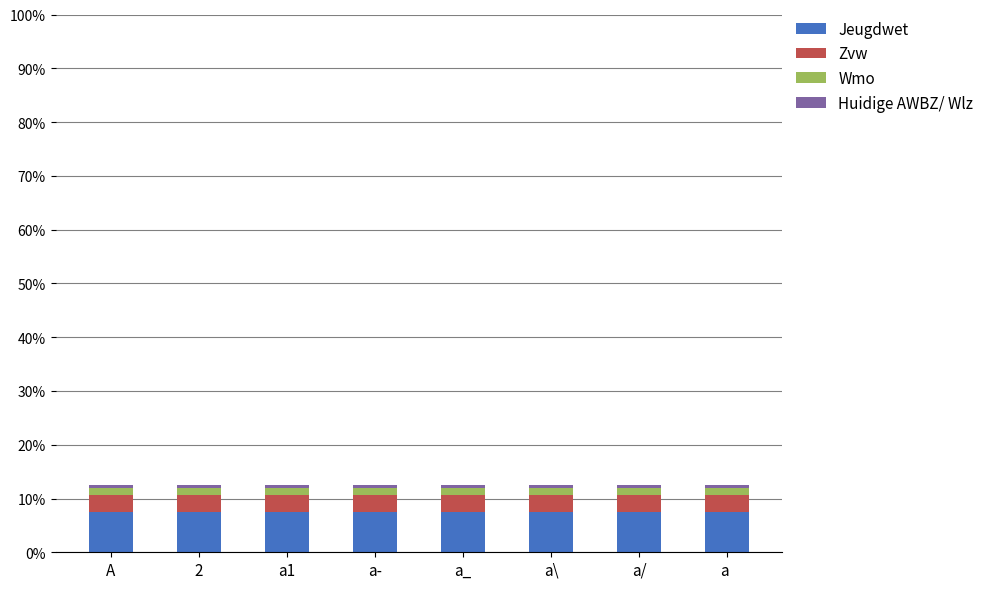

Is it true that Huidige AWBZ/ Wlz equals 3.0 at a ?

False